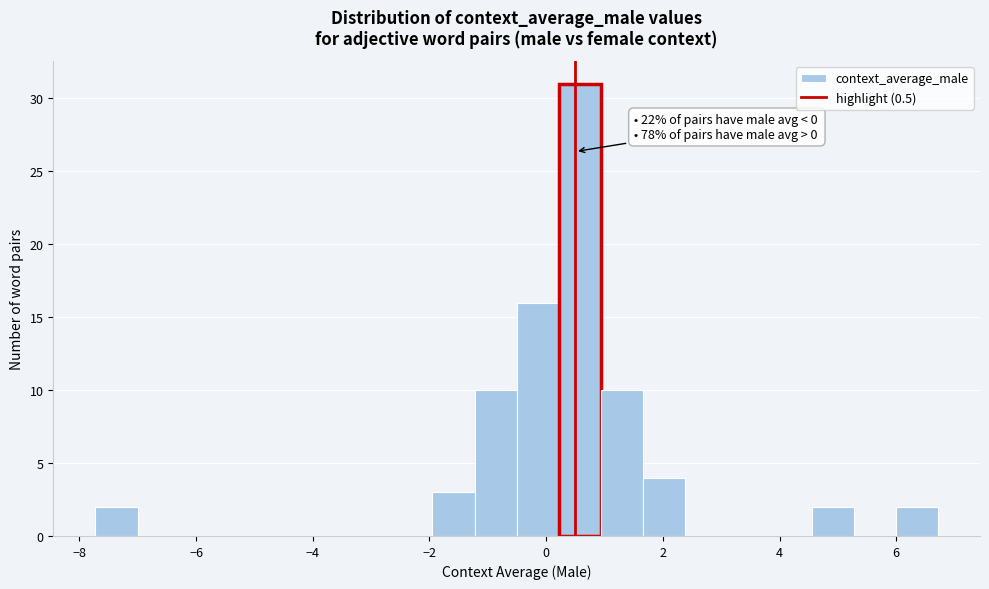

Read against the x-axis, roughly where is the centre of the tallest bar?

0.6